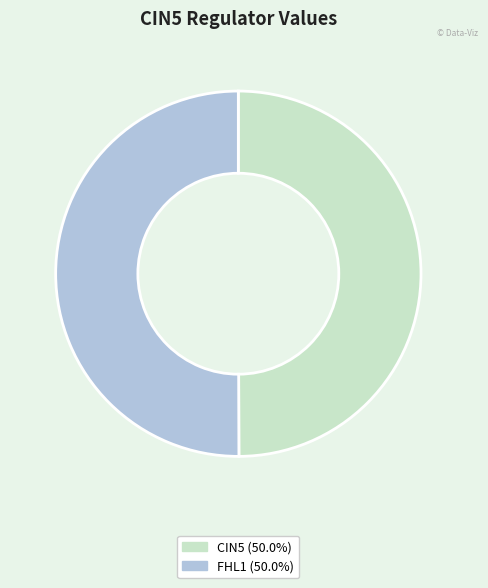

Count the number of slices in the pie.

2